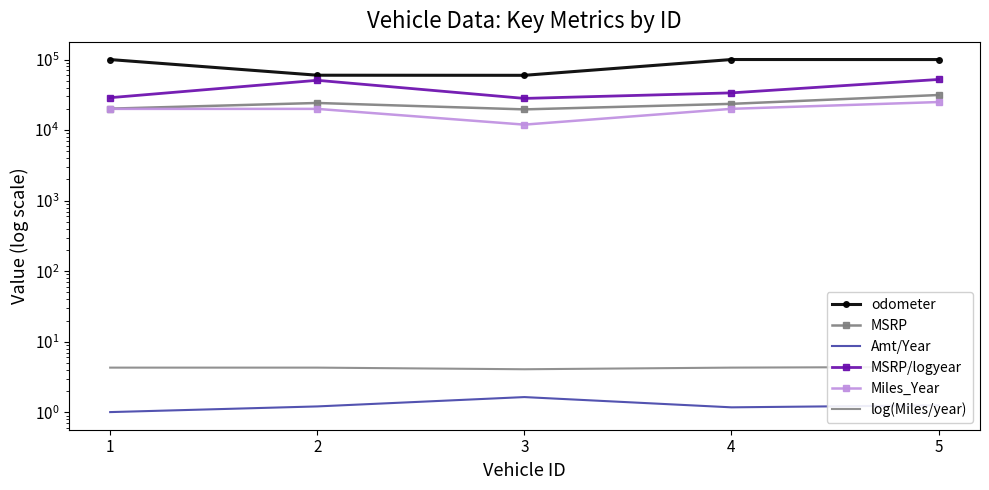

What is the greatest value displayed?

100150.0